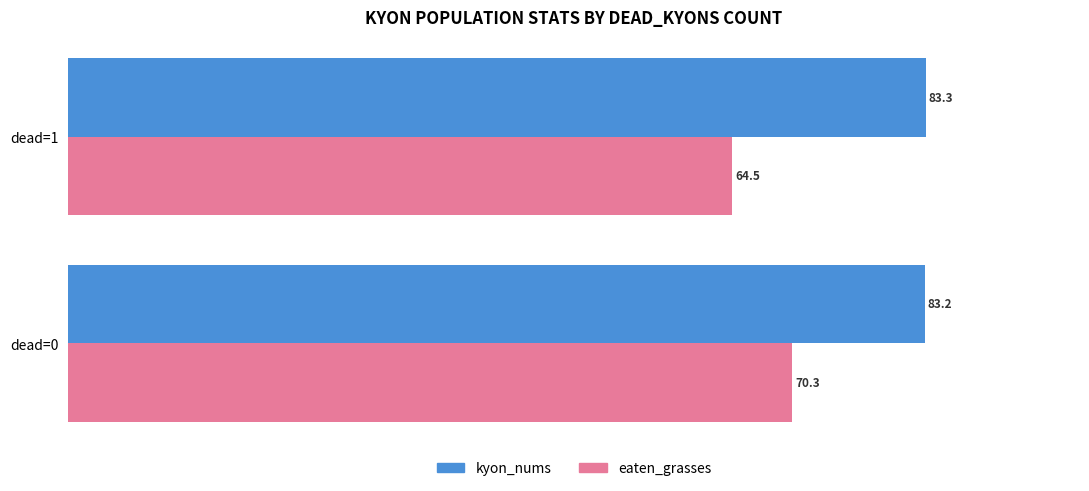

What is the average value of the eaten_grasses series?

67.4